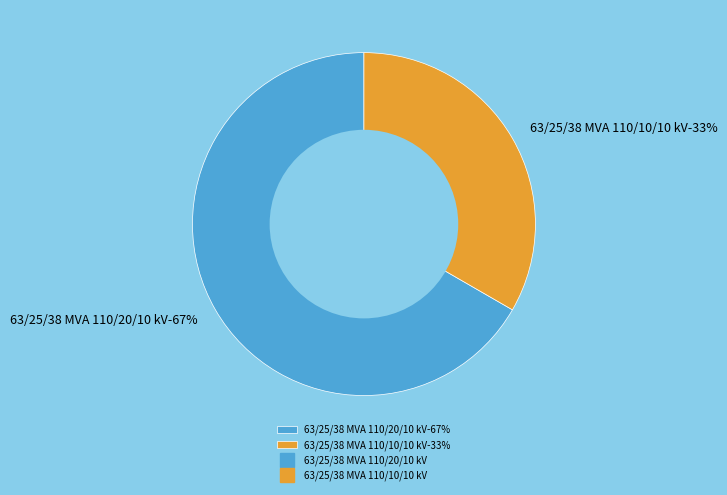

Is it true that 63/25/38 MVA 110/10/10 kV is 25% of the pie?

False